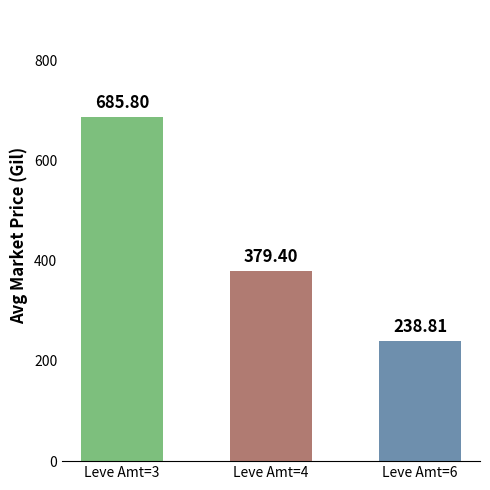

The value at Leve Amt=6 is 356.8. True or false?

False